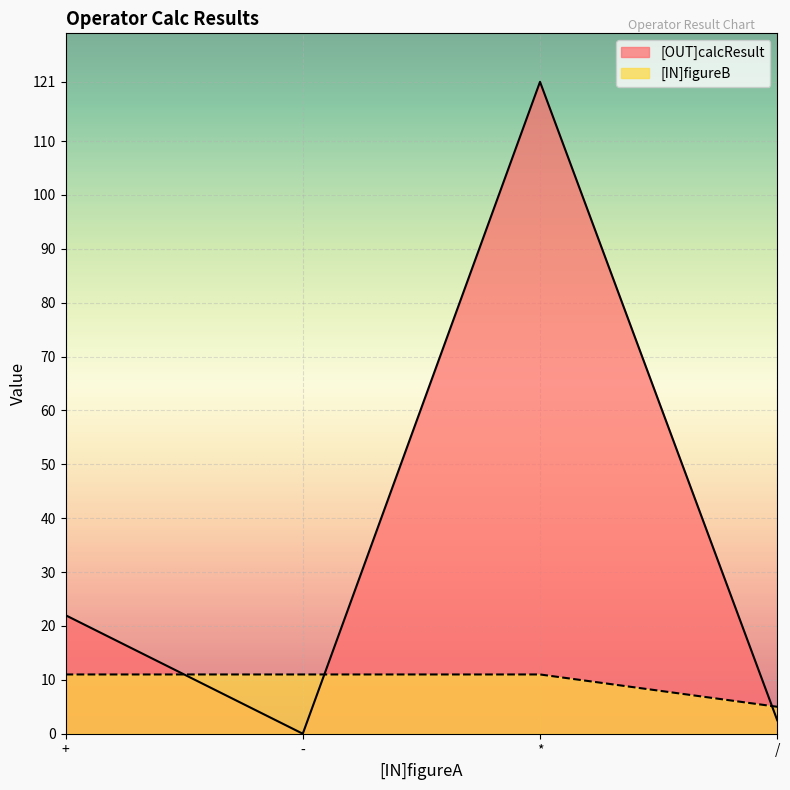

Which series has the widest spread of values?

[OUT]calcResult